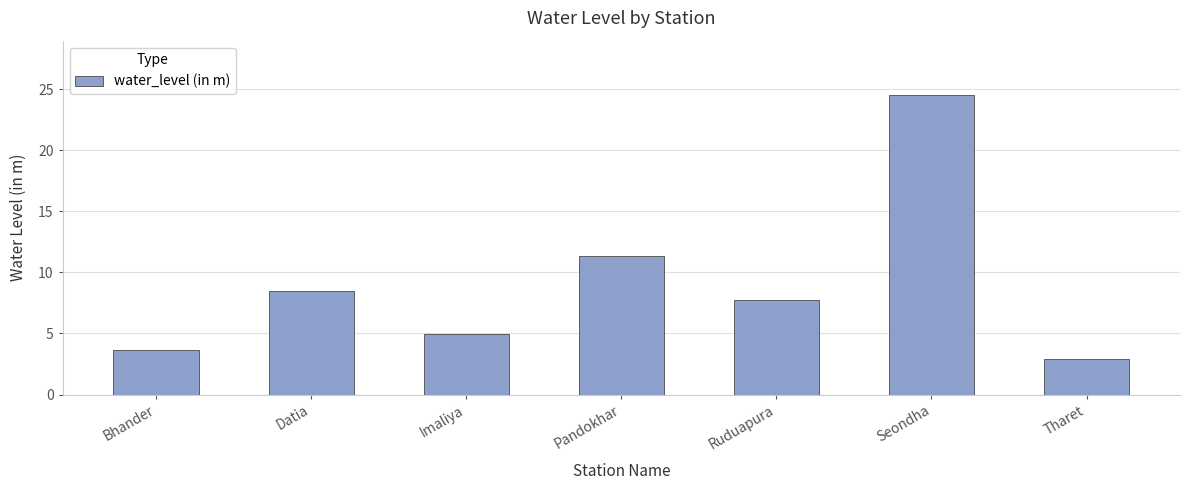

What is the label of the 4th bar from the right?

Pandokhar